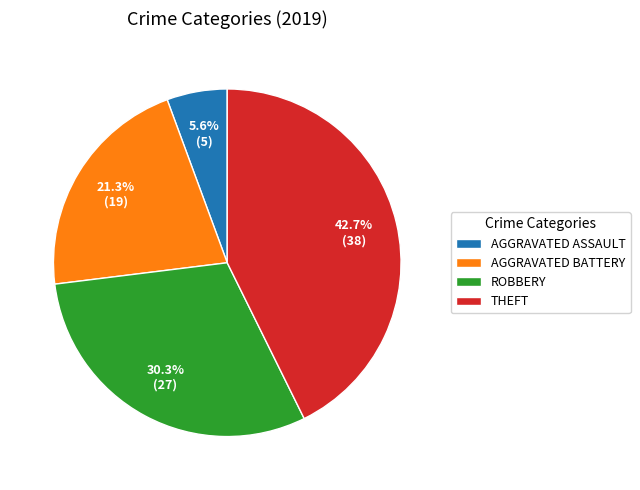

How much of the chart is everything except THEFT?

57.3%